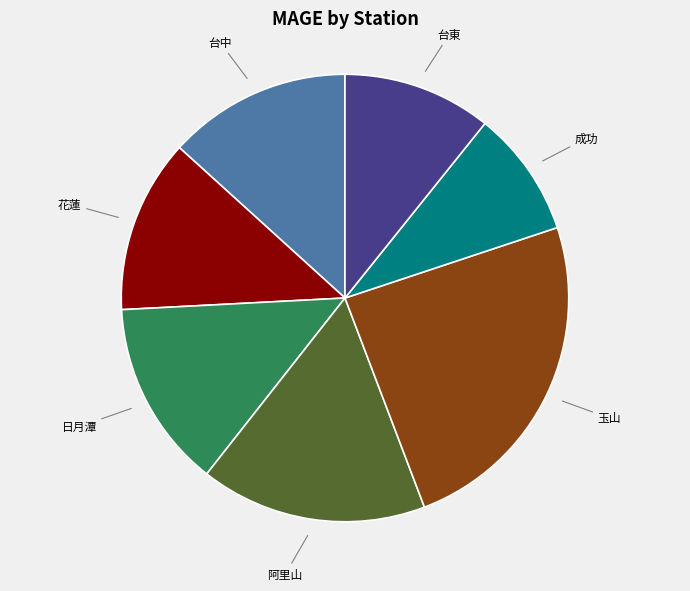

Is there any slice that represents more than half of the pie?

No